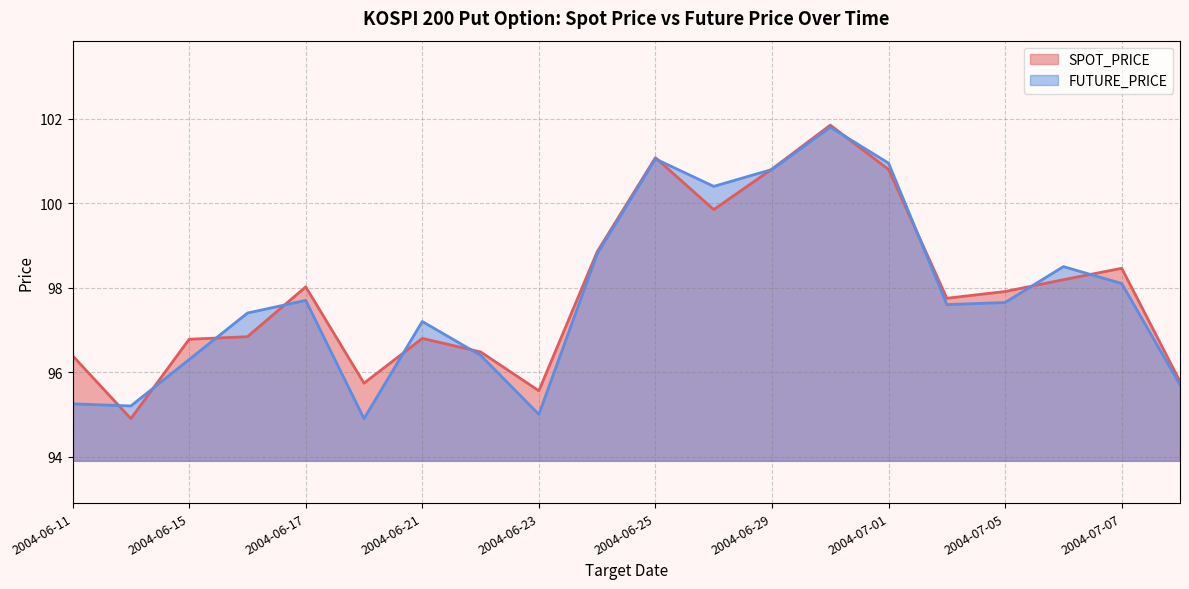

The FUTURE_PRICE series shows 159.0 at 2004-06-23. True or false?

False